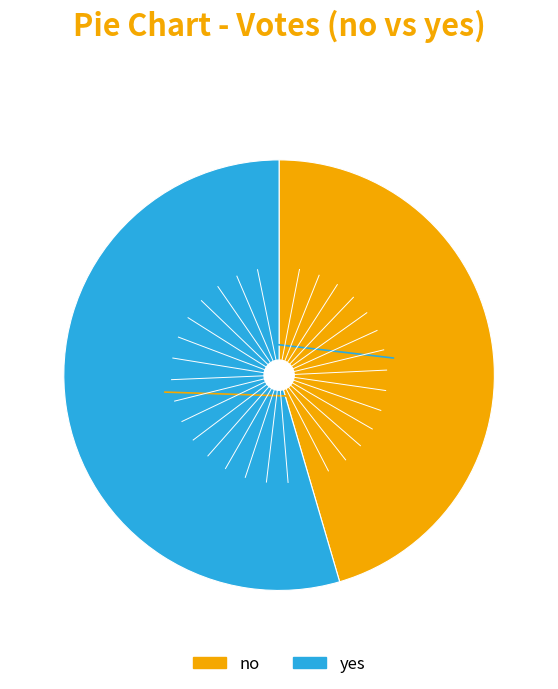

Rank the categories by value from highest to lowest.

yes, no